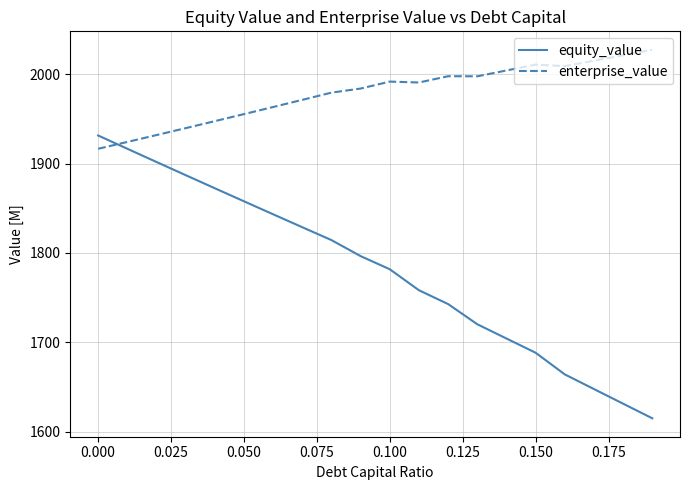

True or false: equity_value has more than 0 points higher than both neighbors.

False